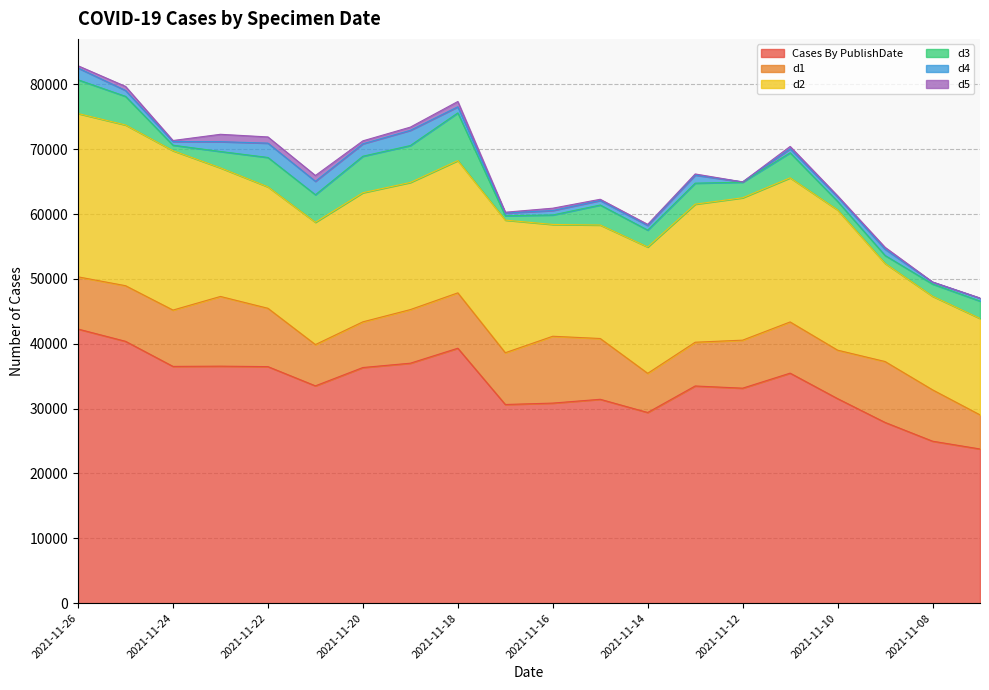

At which category does d3 reach its first local peak?

2021-11-22